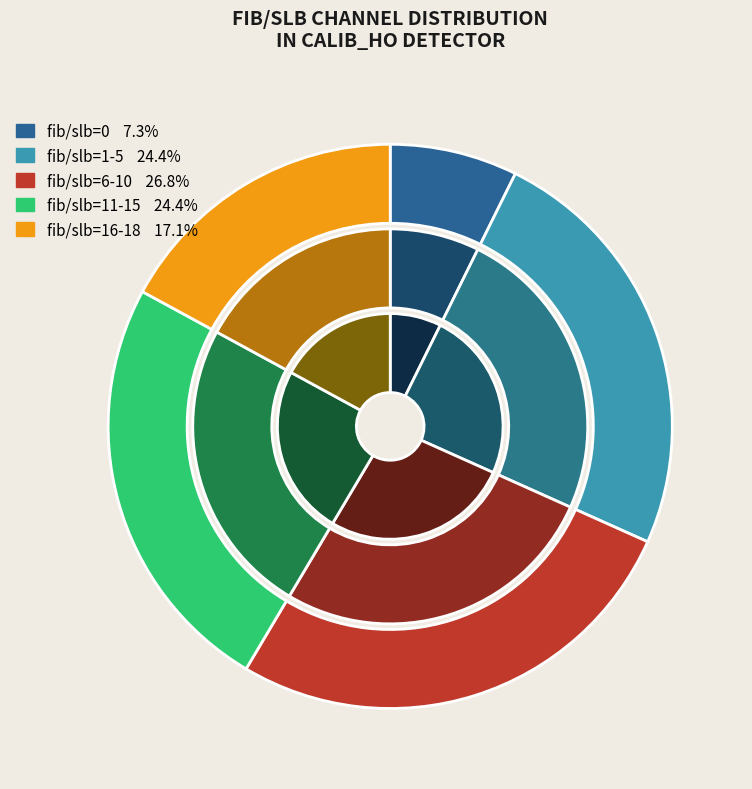

True or false: 14 accounts for 15% of the total.

False